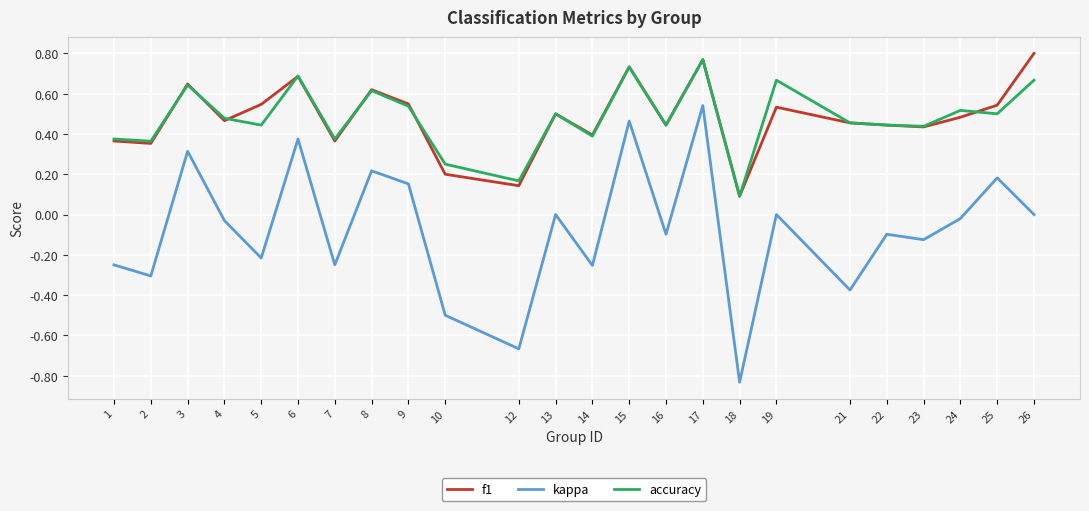

Which category has the lowest value in the kappa series?

18